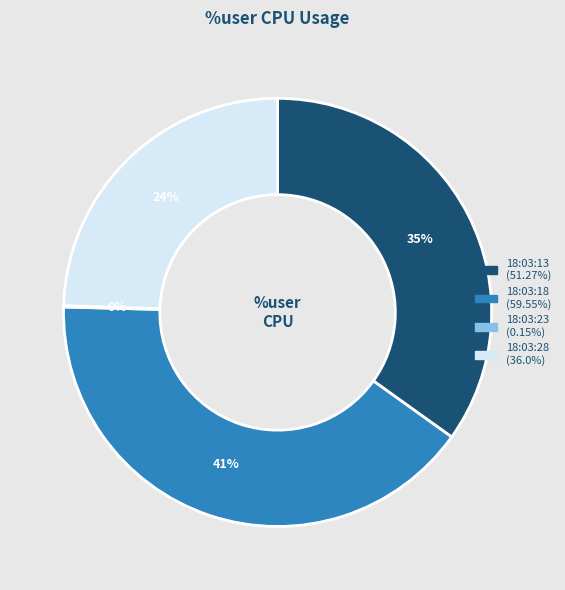

Do 18:03:13 and 18:03:28 together represent more than half of the pie?

Yes